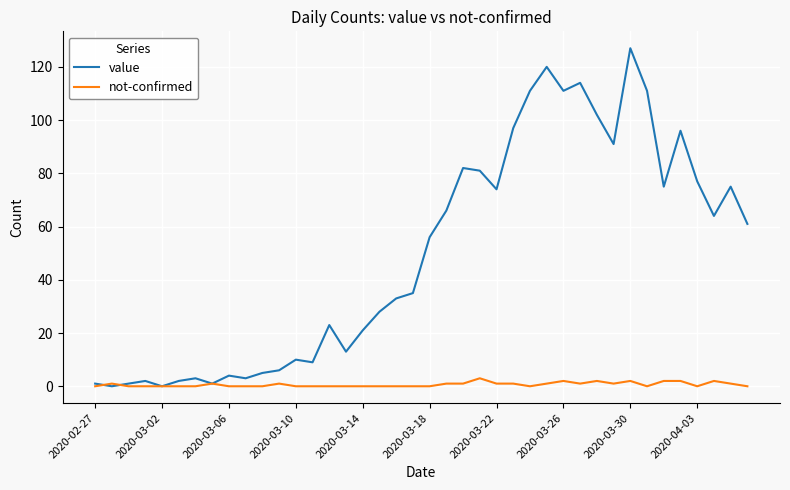

Which series has the widest spread of values?

value